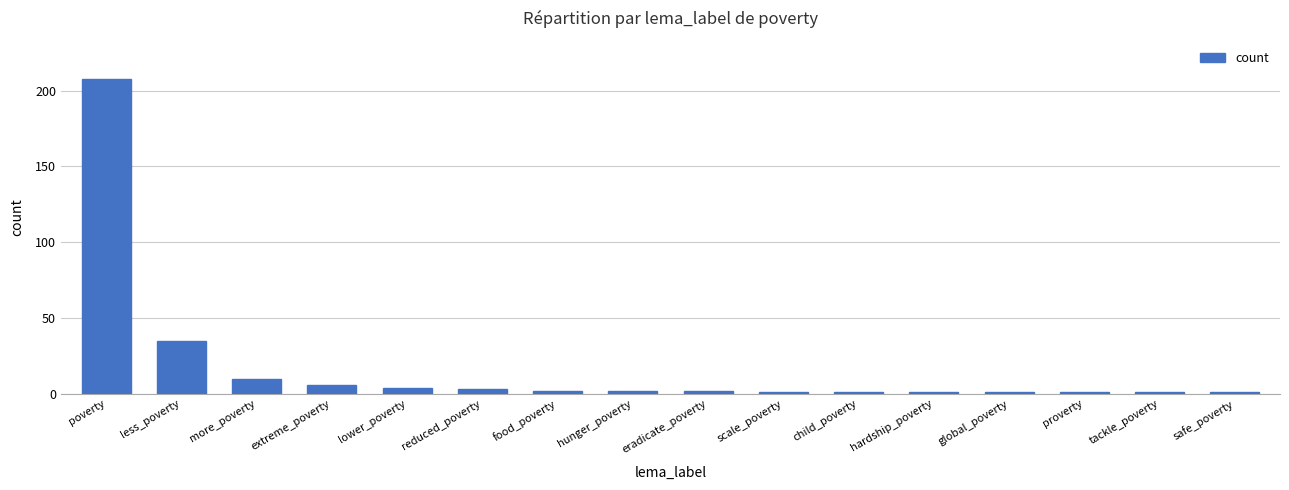

At which label is the value closest to 104?

less_poverty